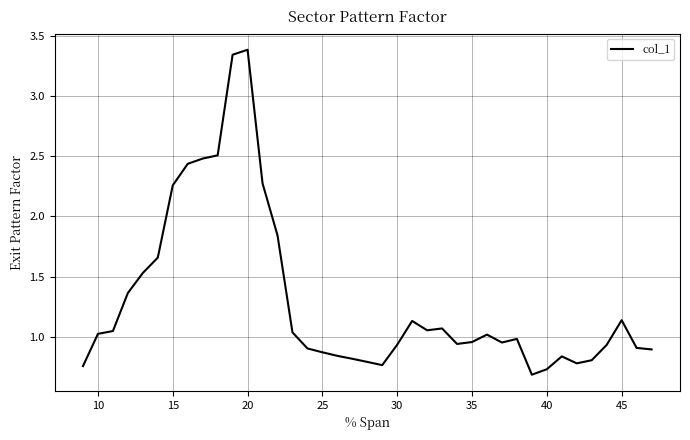

What is the difference between the maximum and minimum values?

2.7